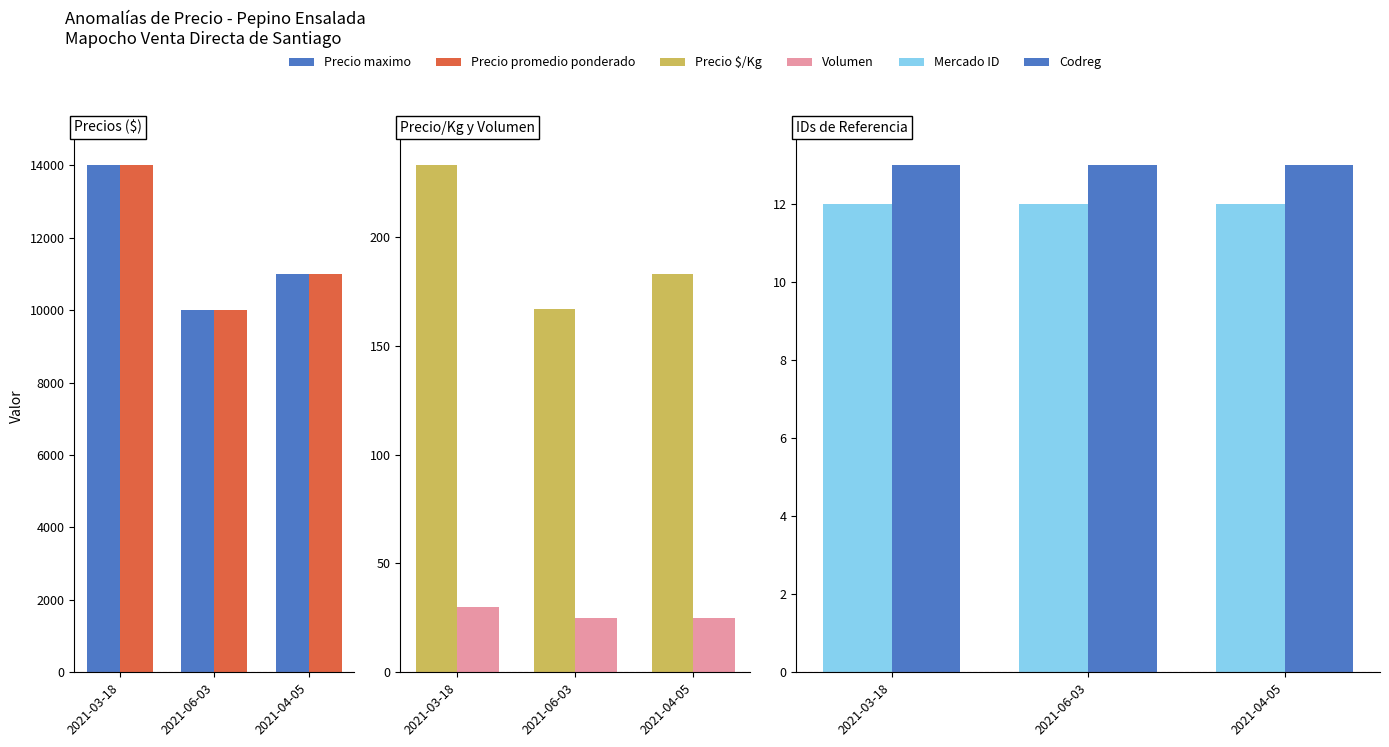

What is the lowest value of the Volumen series?

25